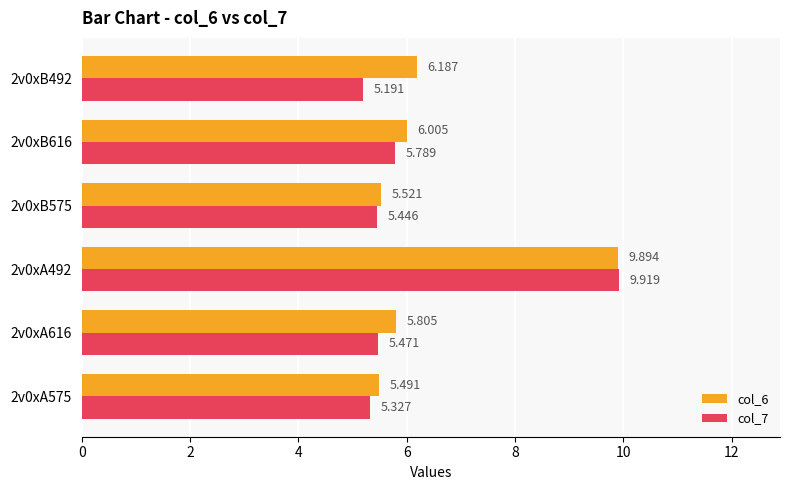

Rank the series by their maximum value, from lowest to highest.

col_6, col_7